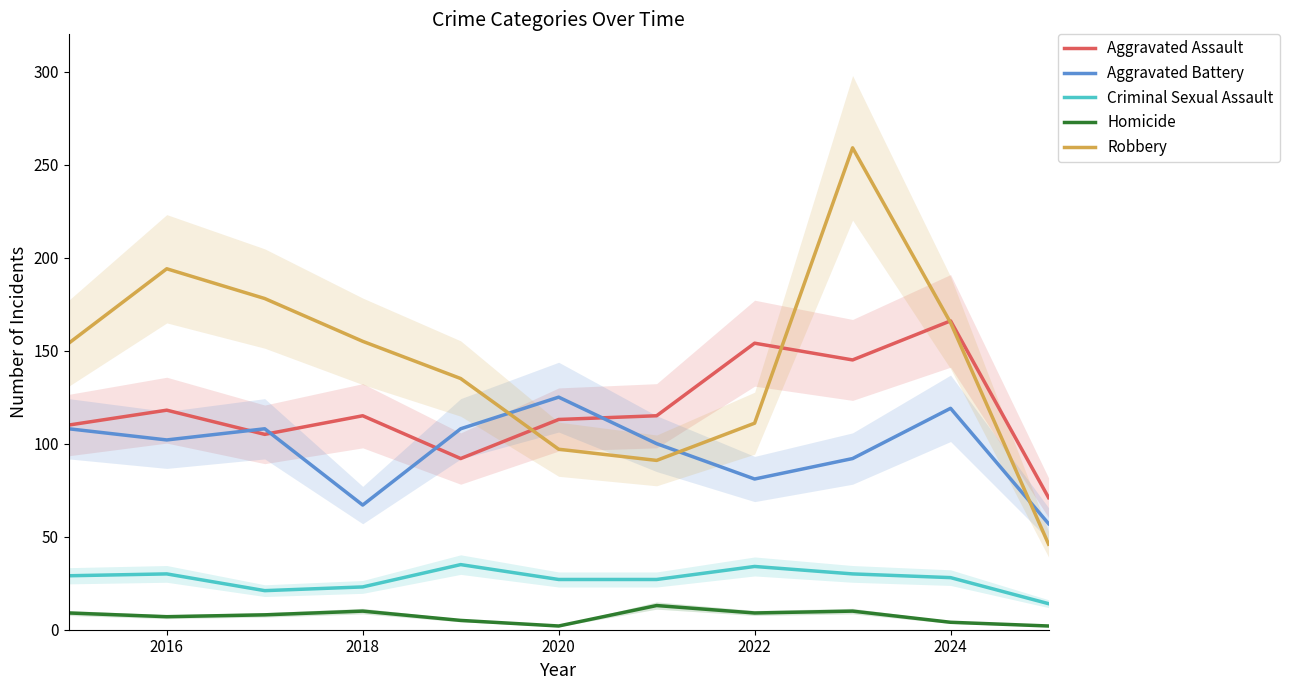

True or false: Homicide and Robbery intersect in this chart.

False